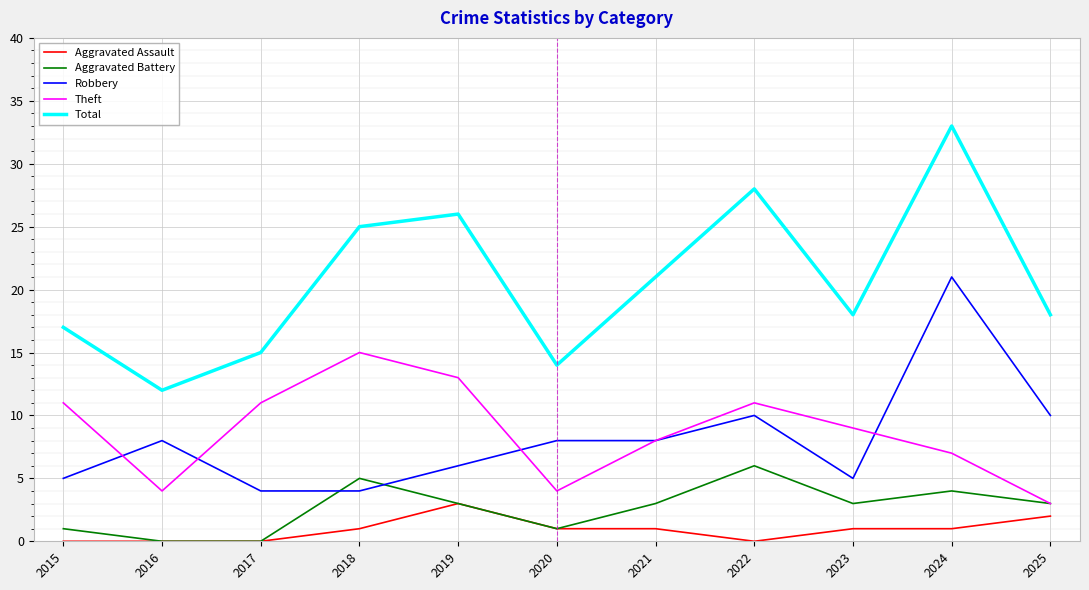

At which category is the sum across all series the highest?

2024